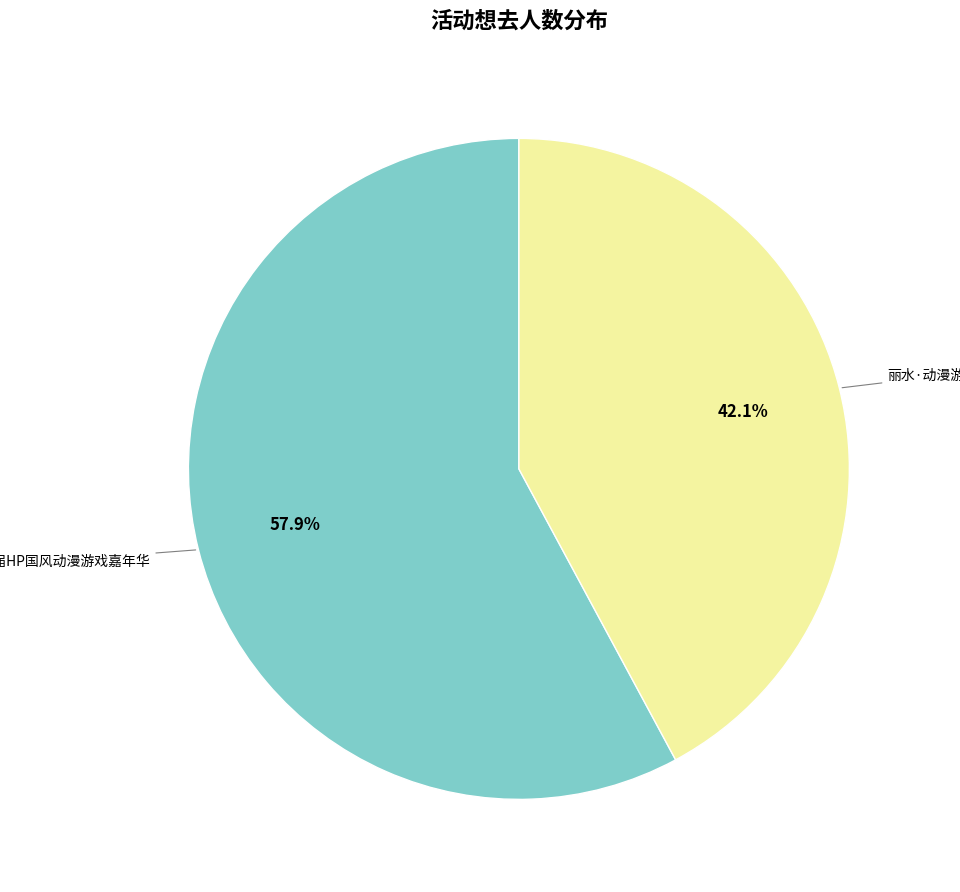

Is there a majority slice in this chart?

Yes